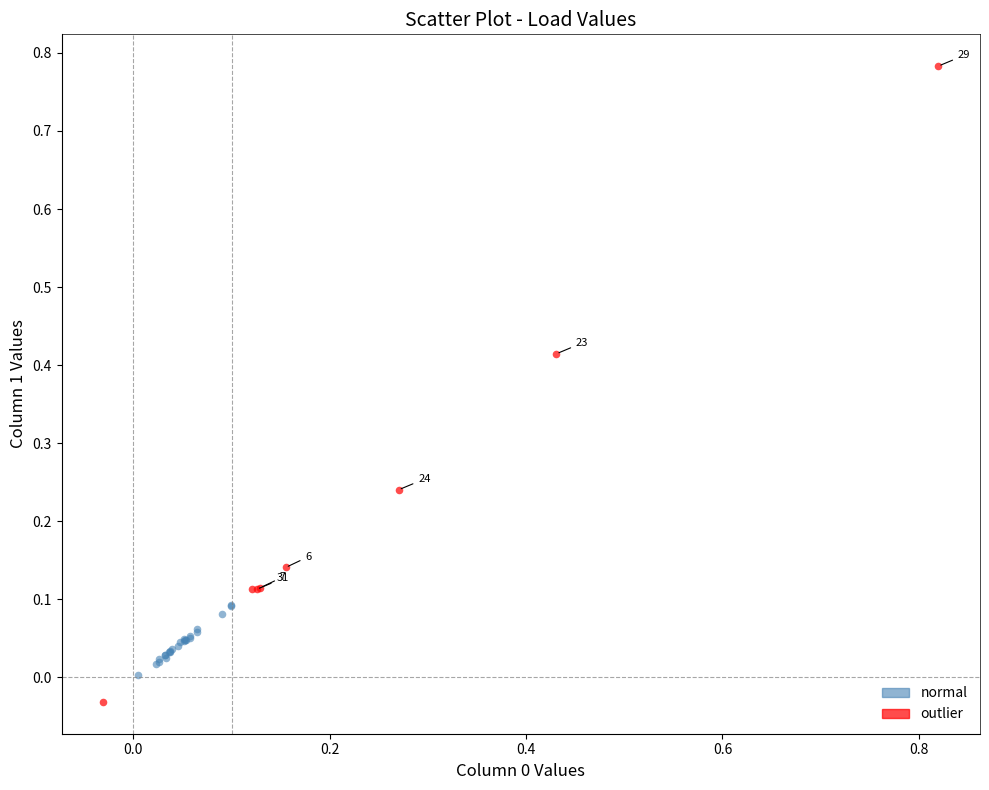

Which series reaches the maximum Y coordinate?

outlier